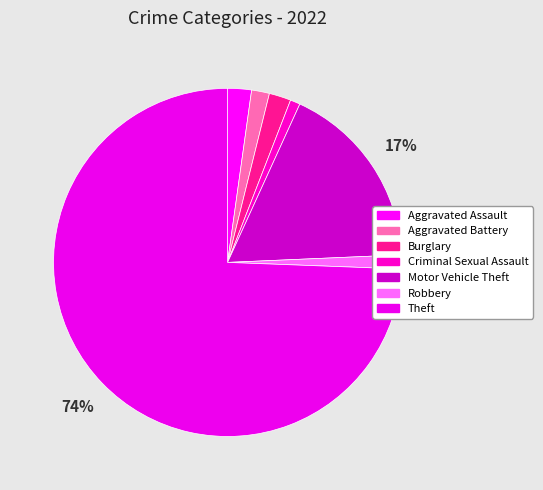

What is the smallest slice in the pie chart?

Criminal Sexual Assault